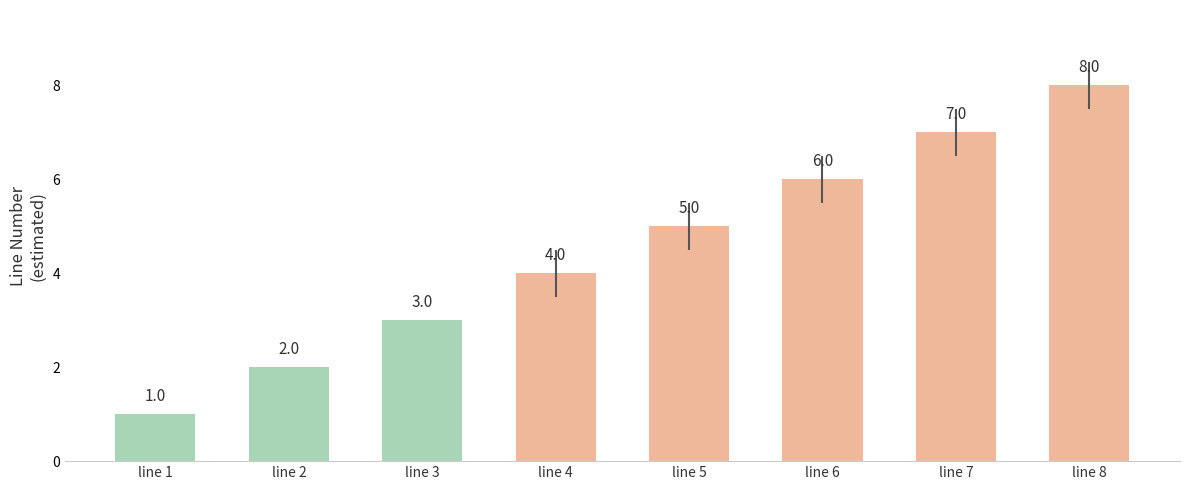

Is it true that the value at line 8 is 8?

True